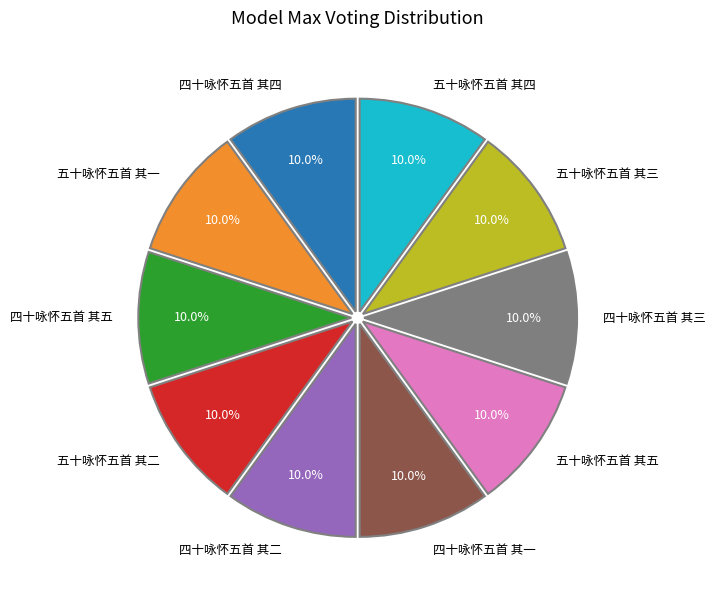

To the nearest percent, what percentage of the pie is 四十咏怀五首 其四?

10%